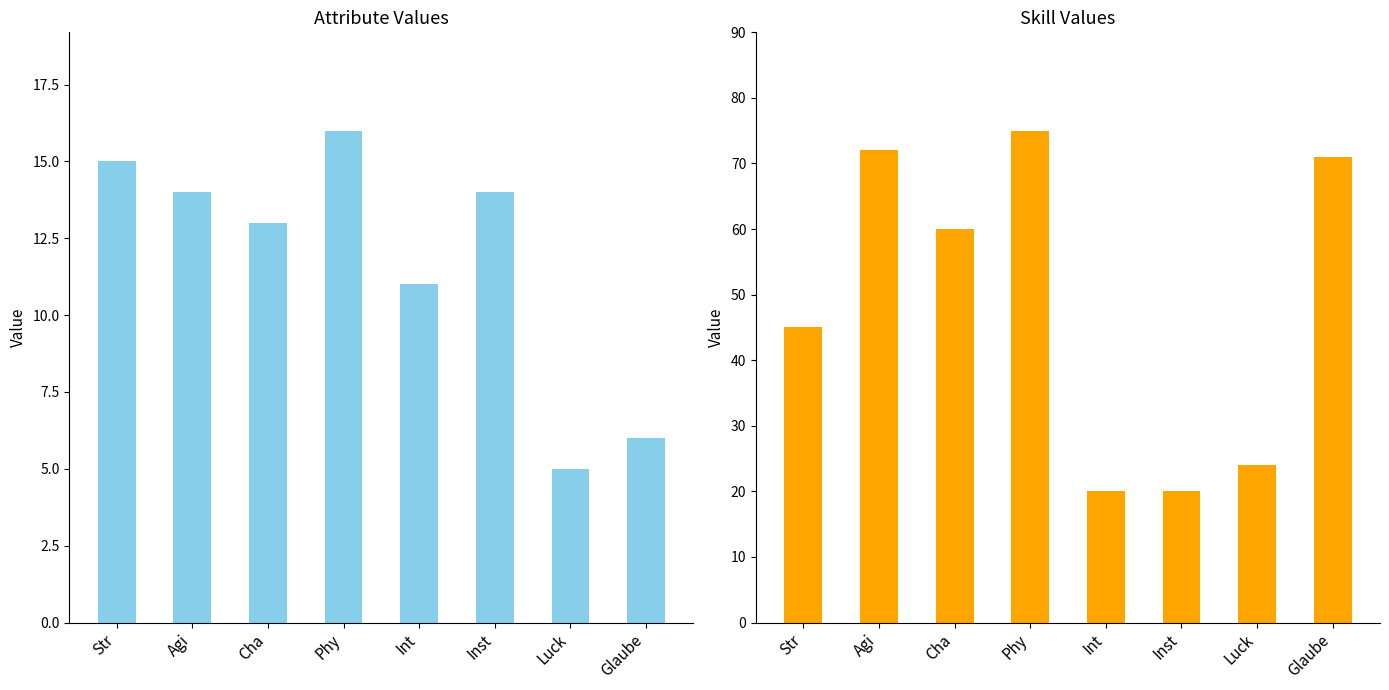

What is the spread (max minus min) of values at Luck?

19